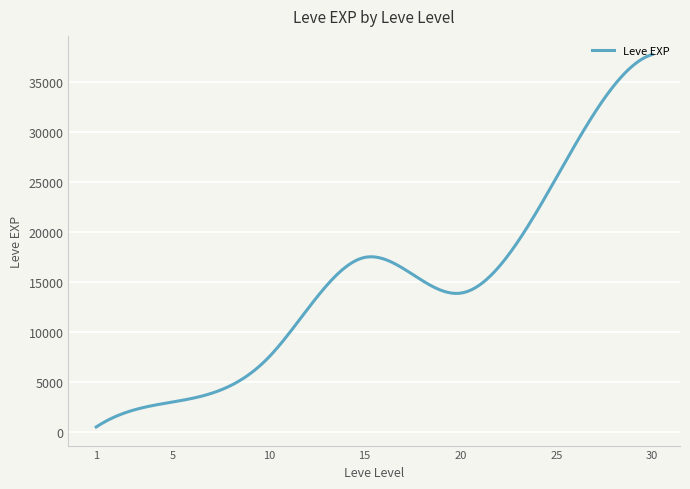

Is this an area chart (filled region under the line)?

No